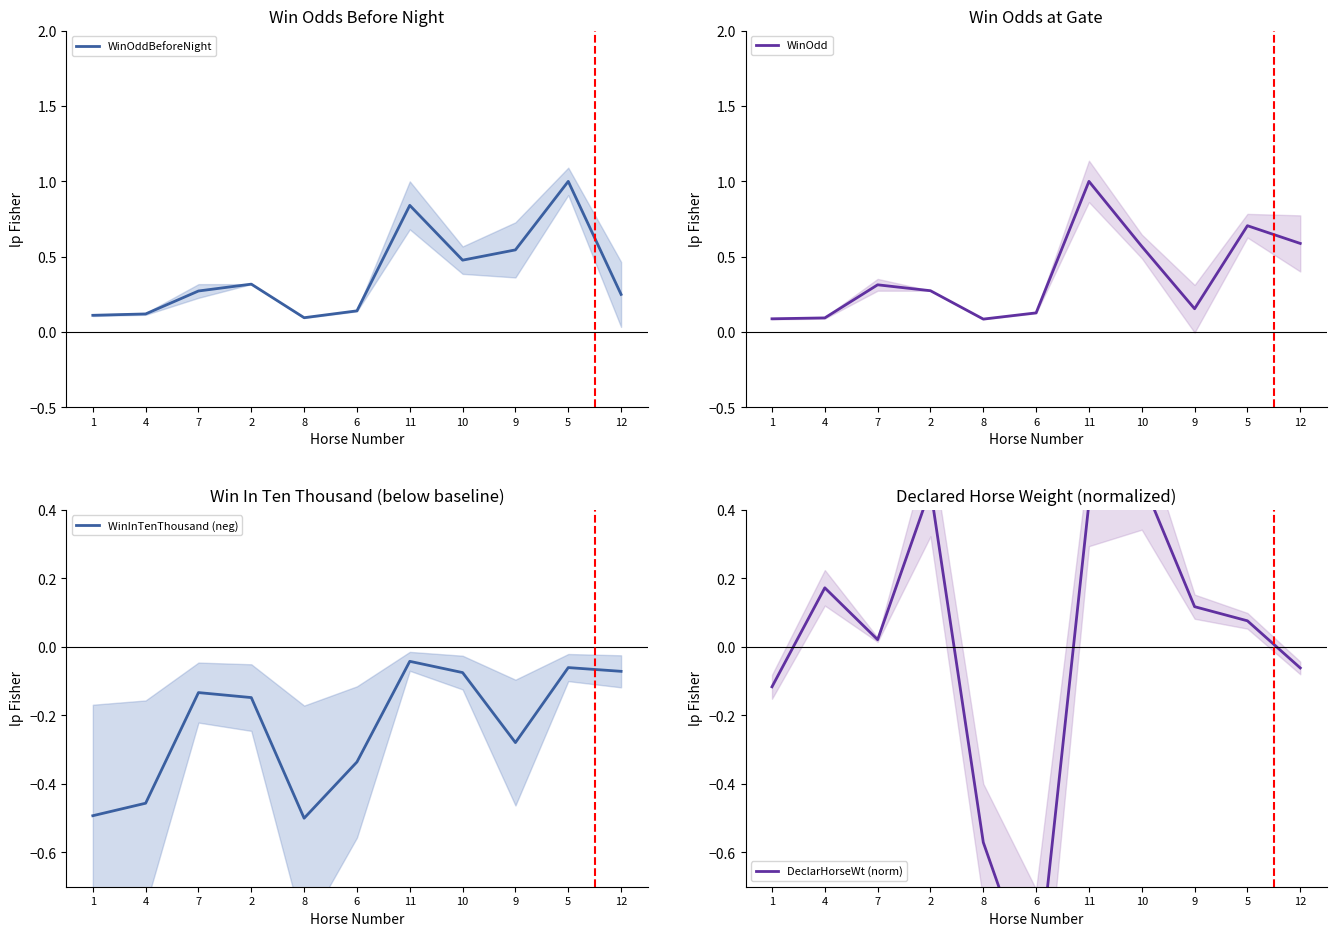

Between 4 and 8, which series saw the biggest shift?

DeclarHorseWt (norm)